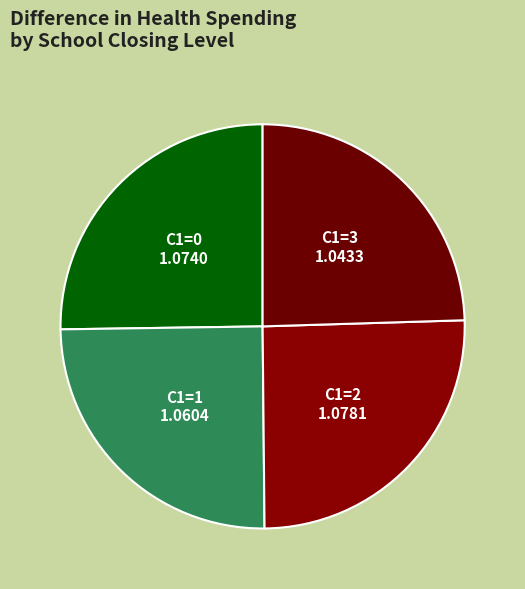

Which has a higher value, C1=3 or C1=0?

C1=0